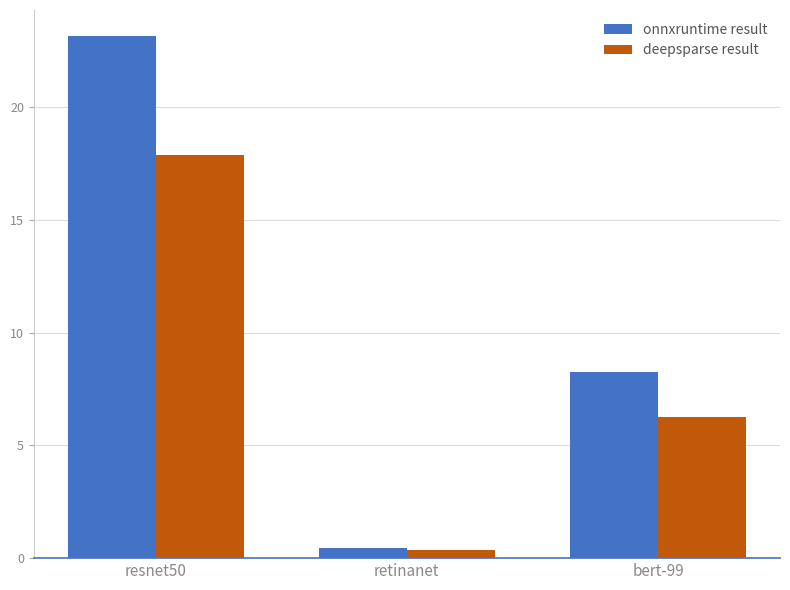

Reading right to left, what are all the values shown in this chart?

onnxruntime result: bert-99=8.2	retinanet=0.4	resnet50=23.2
deepsparse result: bert-99=6.3	retinanet=0.4	resnet50=17.9